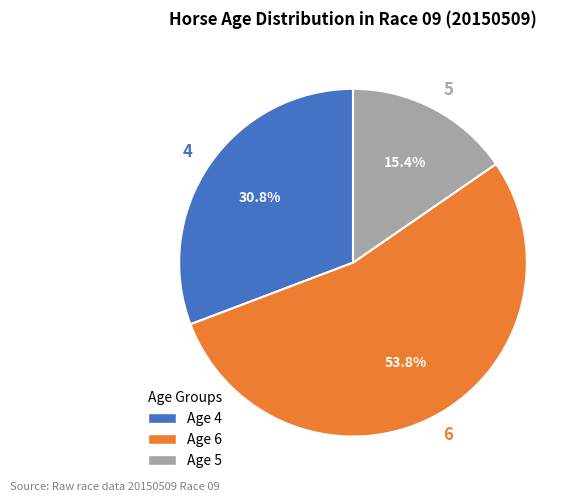

True or false: 6 accounts for 54% of the total.

True